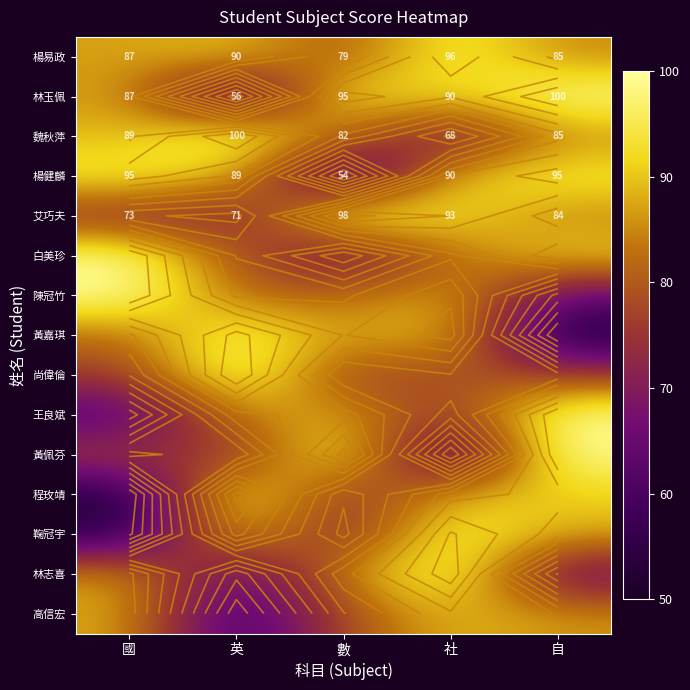

Rank the categories by 艾巧夫 value from highest to lowest.

數, 社, 自, 國, 英